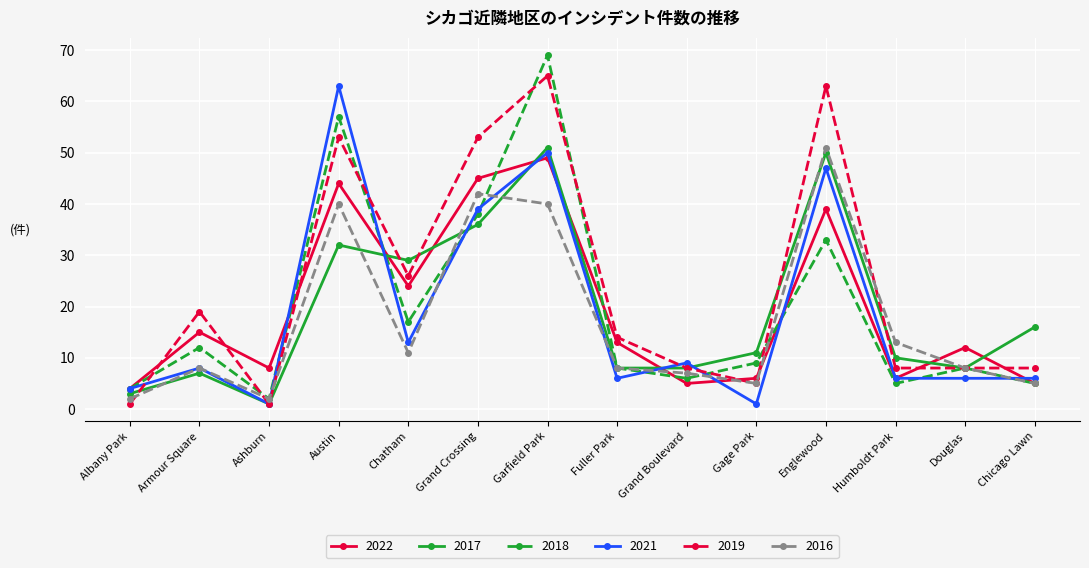

At how many categories does at least one series exceed 59?

3